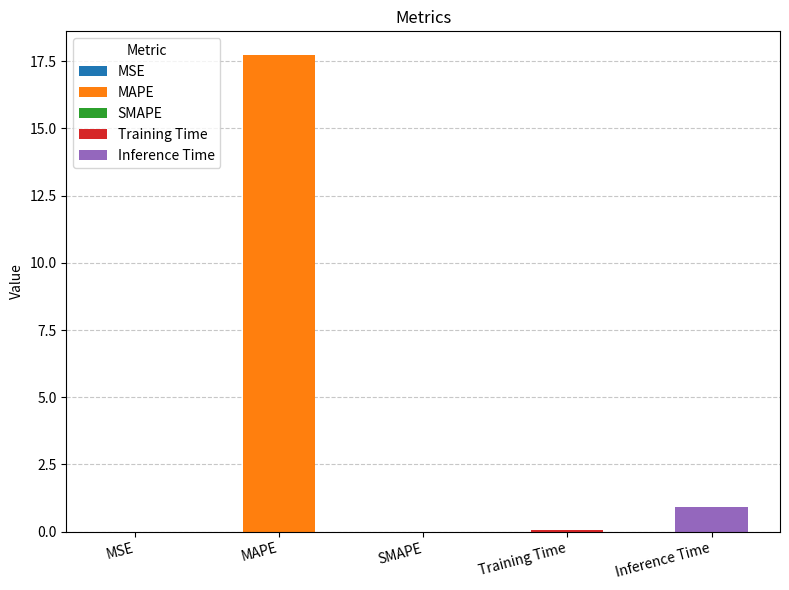

Reading left to right, transcribe all the data shown in this chart.

0.0	17.7	0.0	0.1	0.9